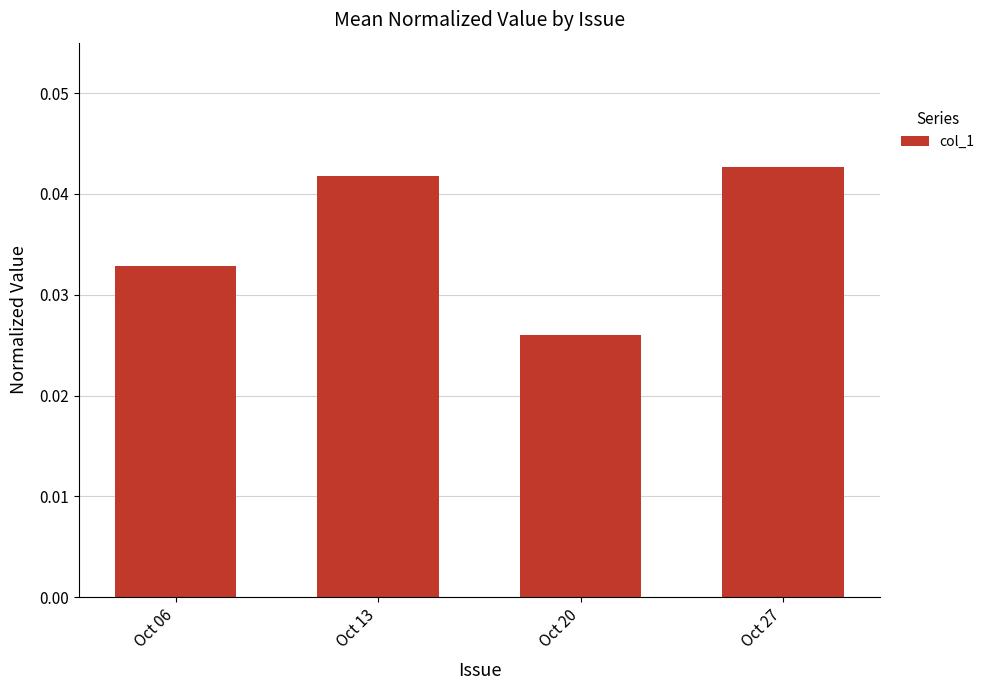

The chart shows a value of 0.1 at Oct 27. True or false?

False